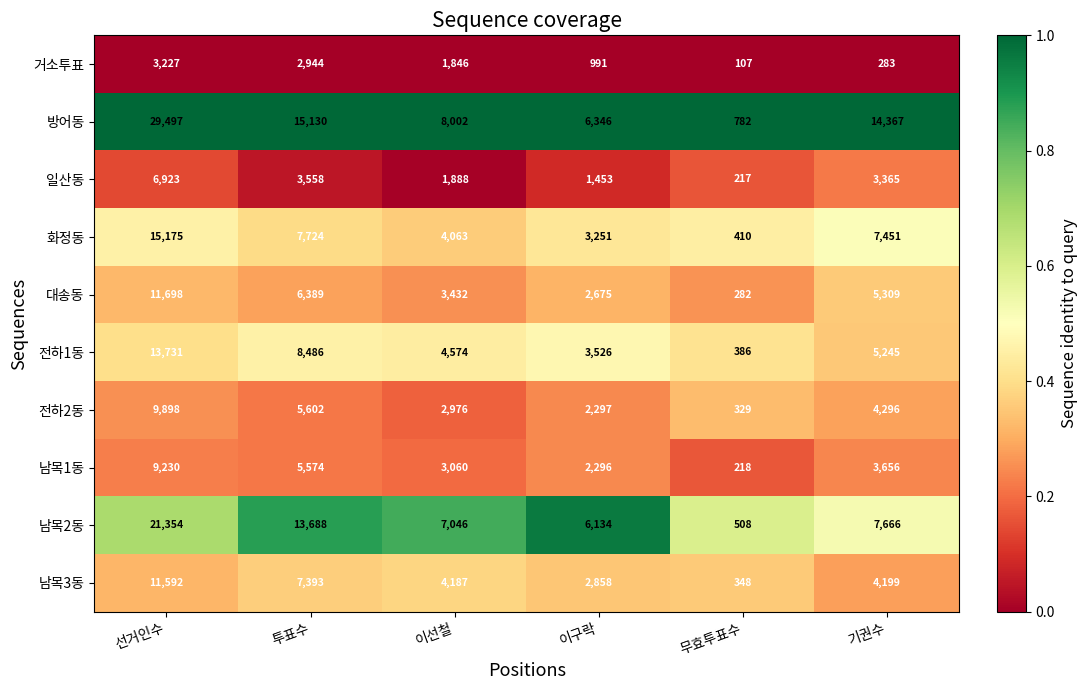

At 선거인수, list the series in order from smallest to largest.

거소투표, 일산동, 남목1동, 전하2동, 남목3동, 대송동, 전하1동, 화정동, 남목2동, 방어동